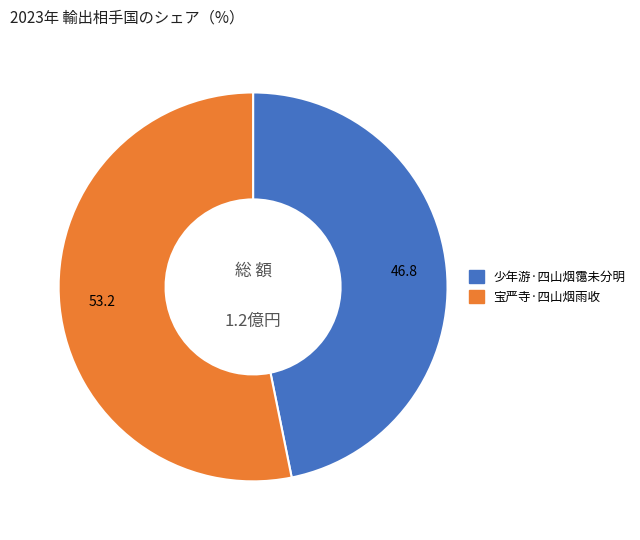

Between 宝严寺·四山烟雨收 and 少年游·四山烟霭未分明, which is larger?

宝严寺·四山烟雨收